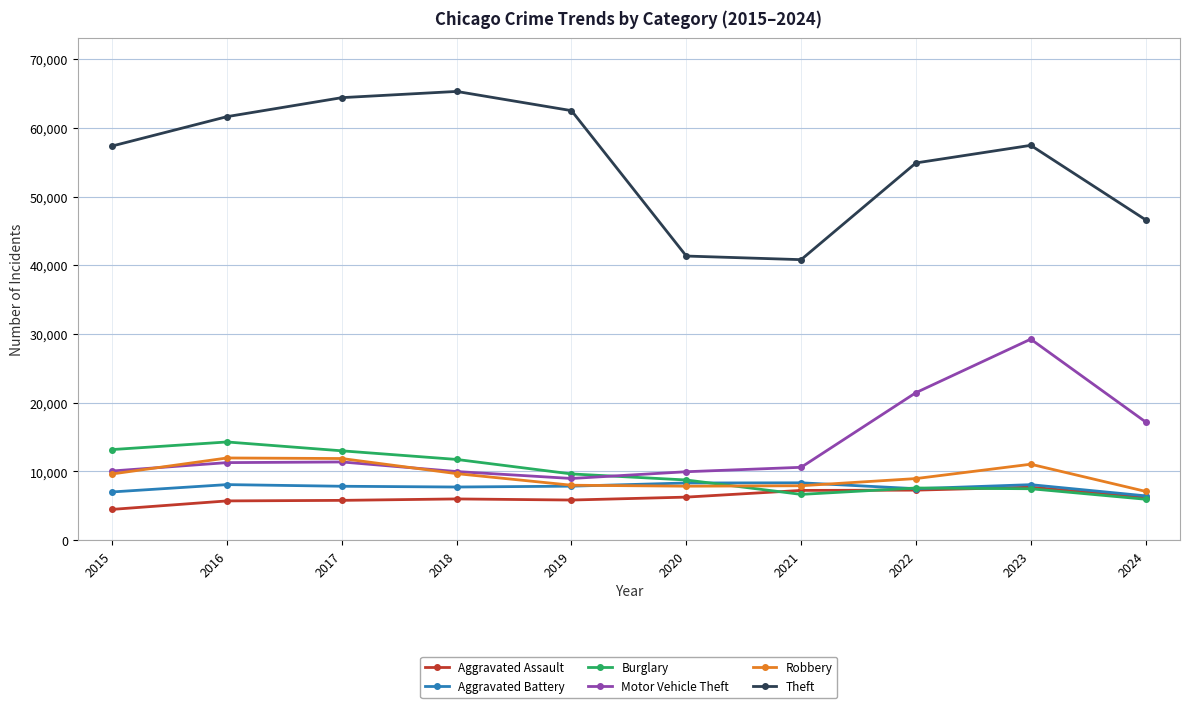

What is the value of the Burglary point at the 2nd from the left?

14289